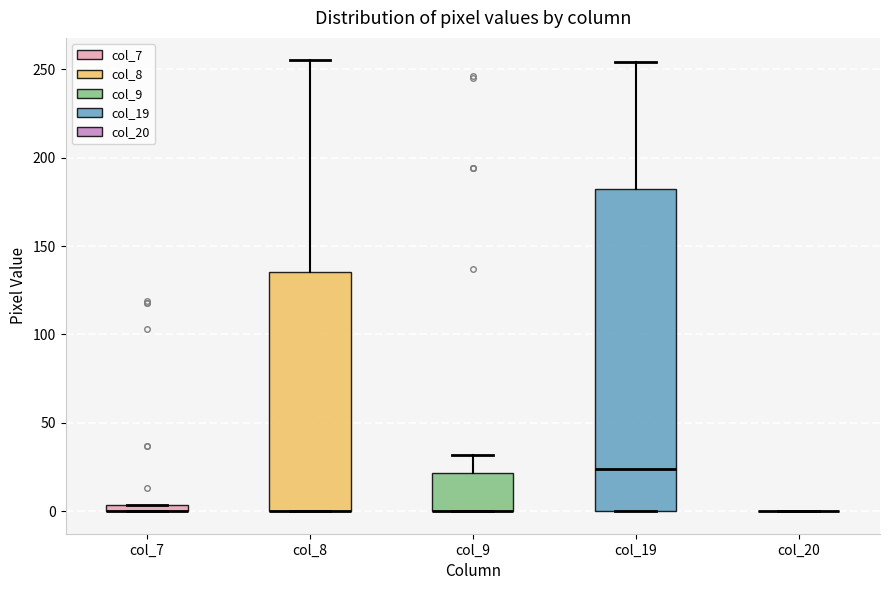

Comparing the boxes themselves (not the whiskers), which one is the tallest?

col_19